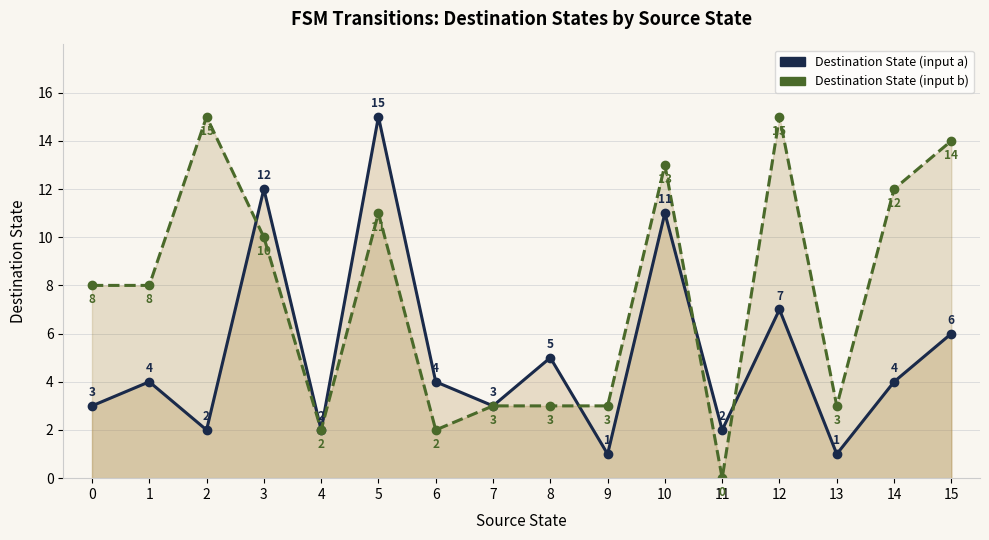

What is the maximum value for dest (input b) line?

15